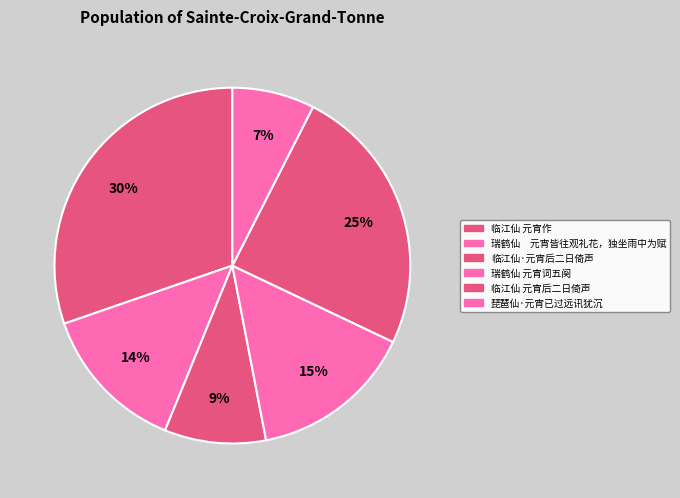

How many slices are in this pie chart?

6